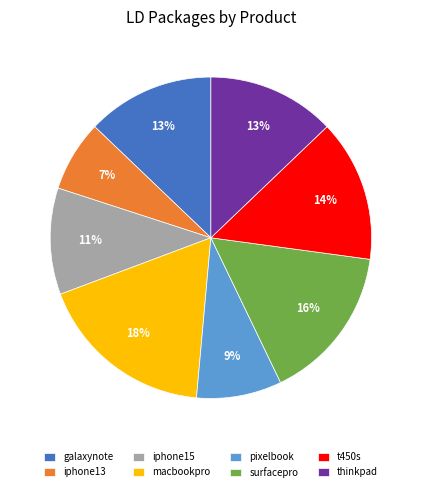

How many segments does this pie chart have?

8